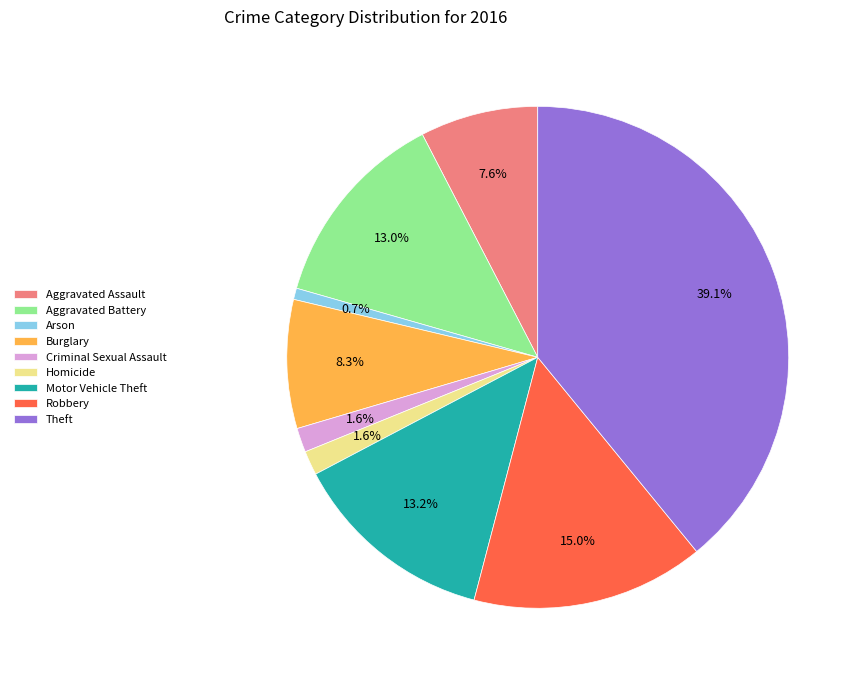

To the nearest percent, what percentage of the pie is Burglary?

8%